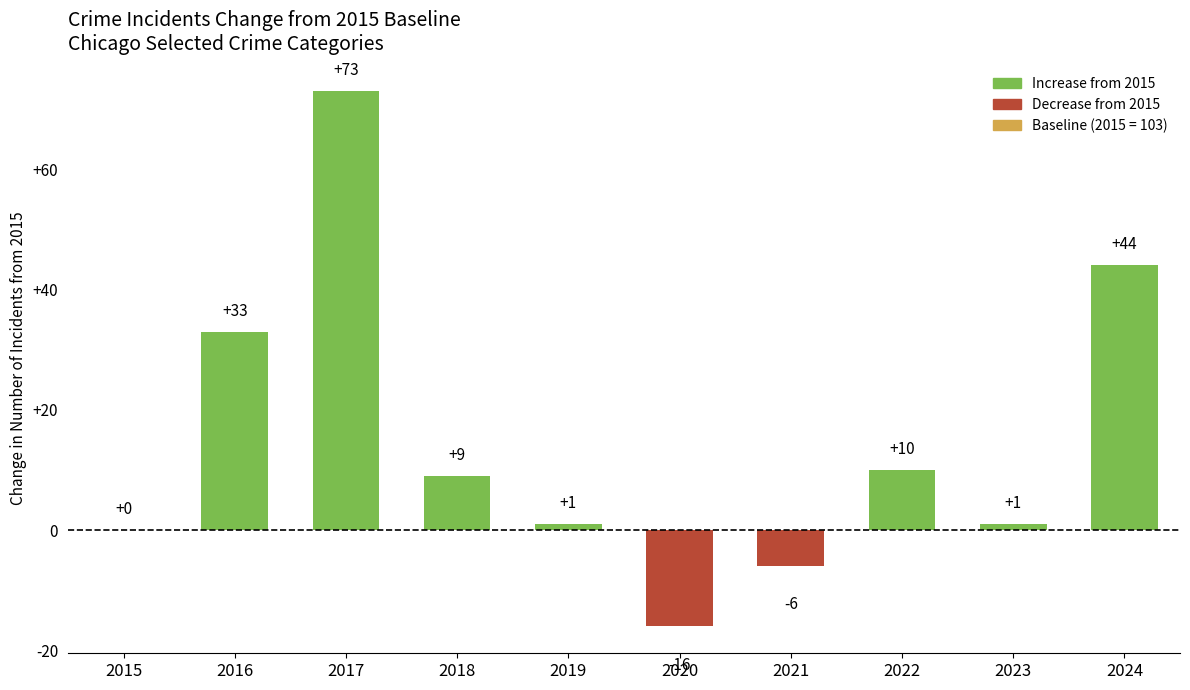

What is the sum of the values at 2024 and 2022?

54